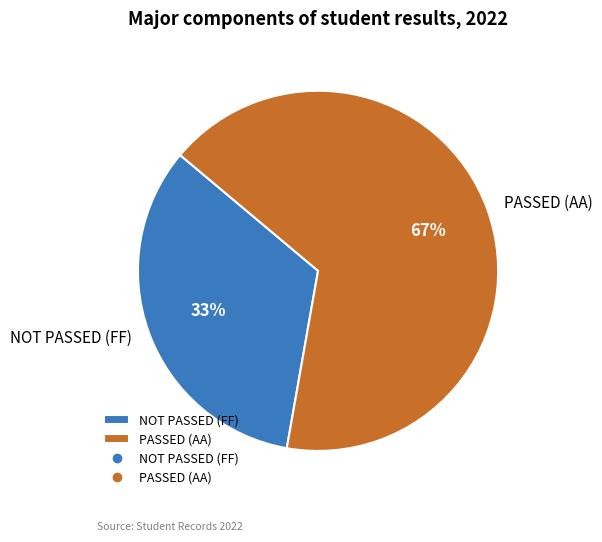

What is the ratio of the value at NOT PASSED (FF) to the value at PASSED (AA)?

0.5